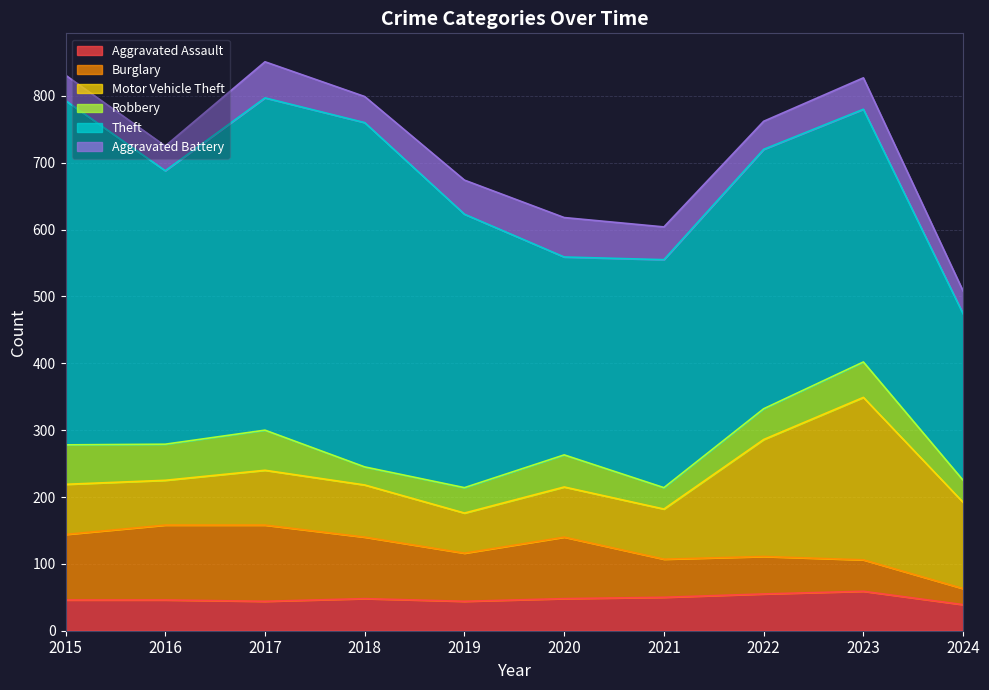

True or false: Theft has more than 1 points higher than both neighbors.

True